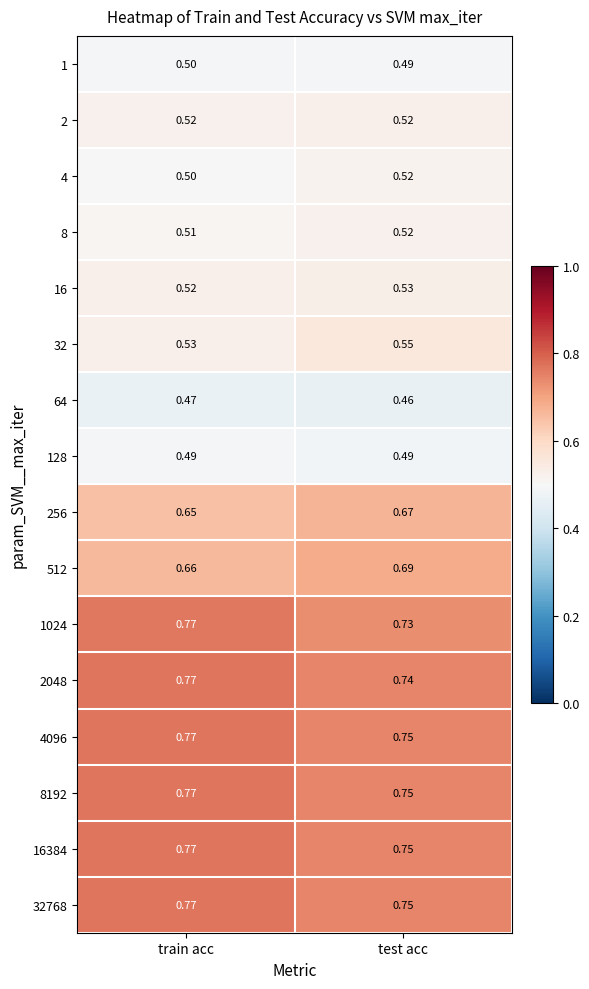

At which label is 1024 closest to 0?

test acc